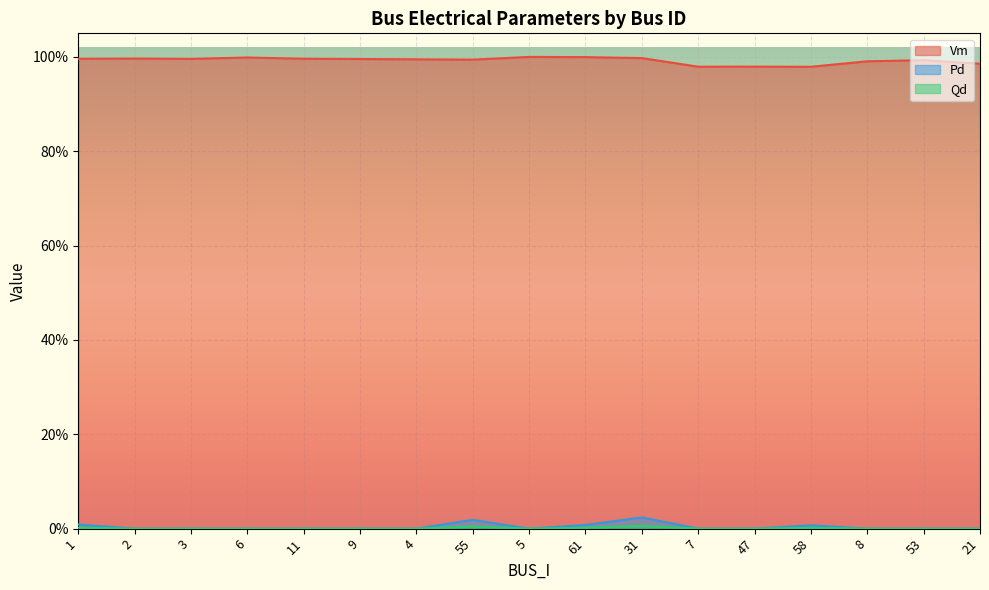

Where is the first local maximum for Pd?

55